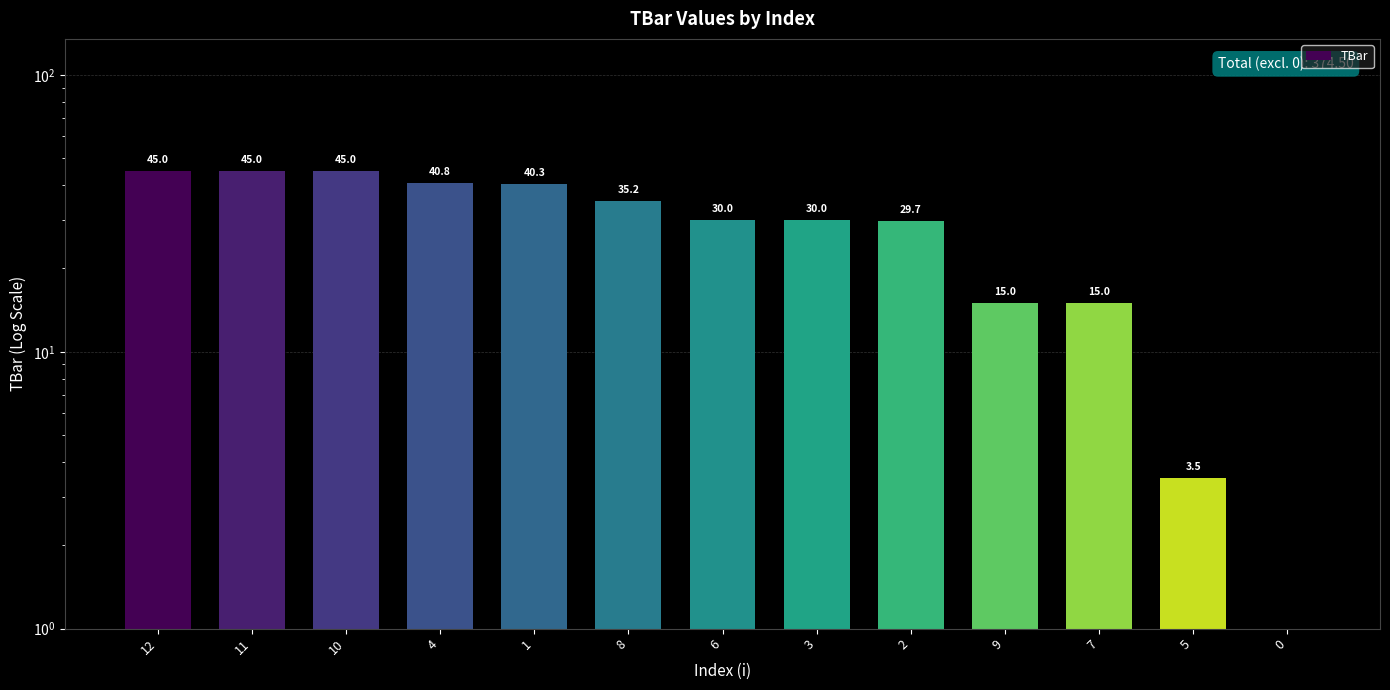

Which has a higher value, 8 or 5?

8